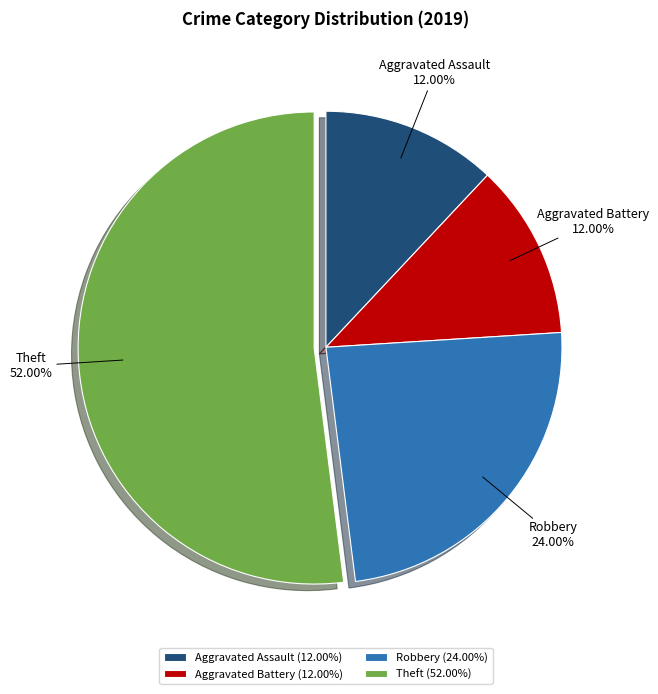

Combined, do Aggravated Battery and Aggravated Assault account for over 50%?

No